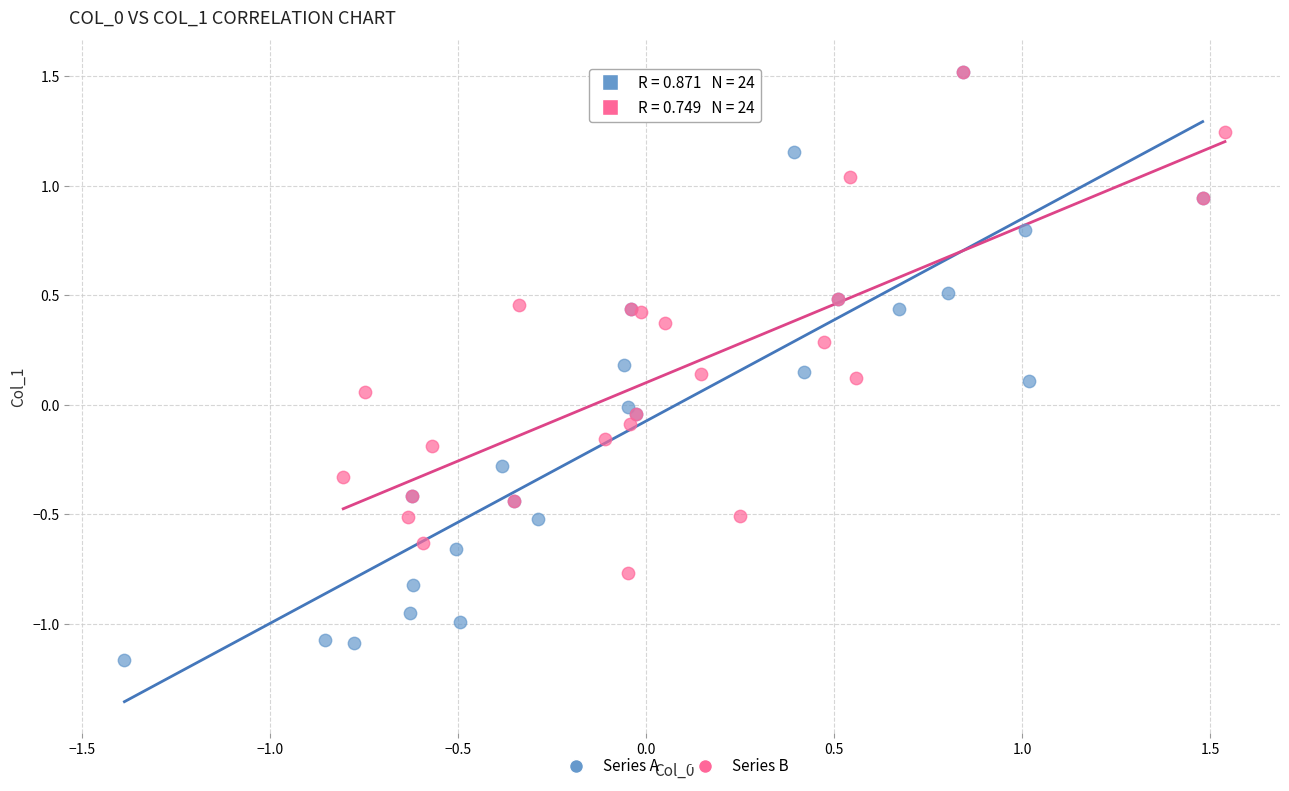

Which series has the widest spread of Y values?

Series A